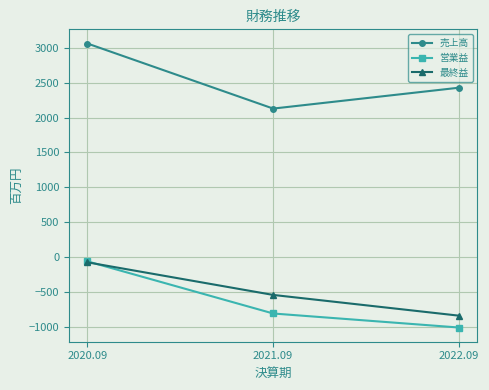

Reading left to right, extract all data points from this chart.

売上高: 2020.09=3061	2021.09=2129	2022.09=2428
営業益: 2020.09=-60	2021.09=-807	2022.09=-1008
最終益: 2020.09=-74	2021.09=-541	2022.09=-838